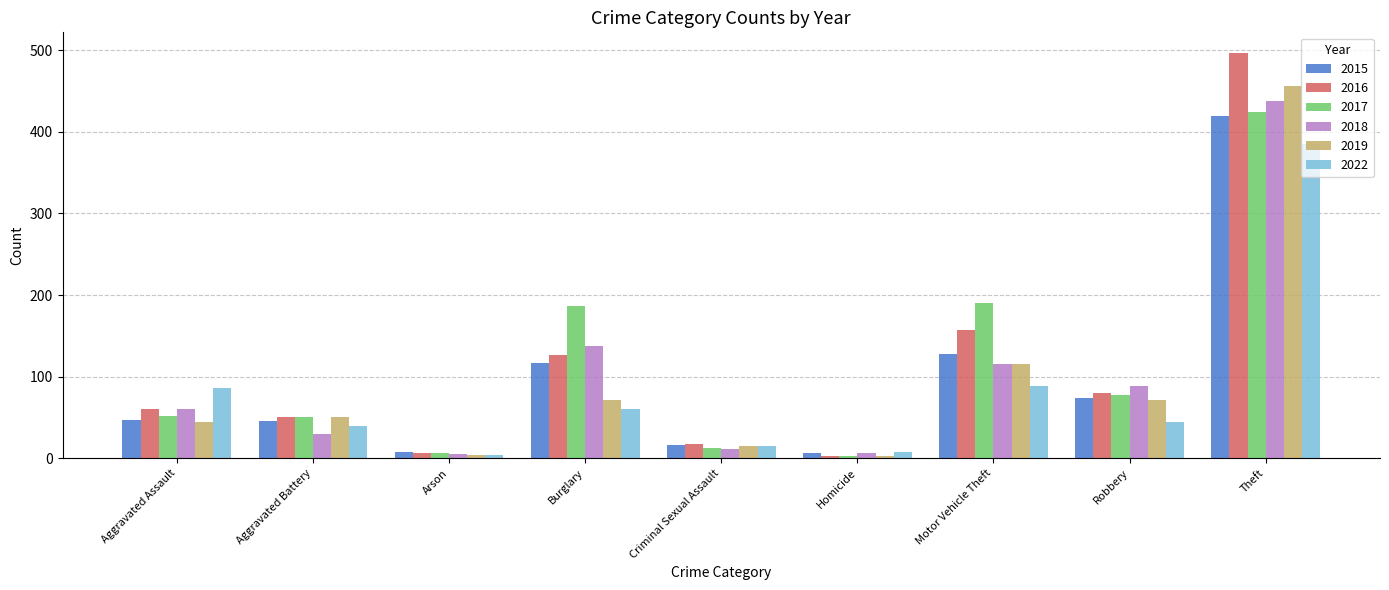

What is the sum of all 2019 values?

832